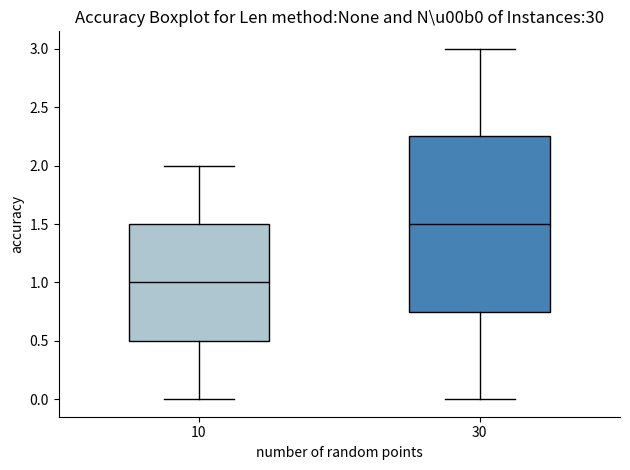

Reading left to right, read every box against the y-axis: the position of its median line, the range the box covers, and the ends of its whiskers. The values are not printed on the chart, so give them approximately, as read against the axis.

10: median 1.00, box 0.50 to 1.50, whiskers 0.00 to 2.00
30: median 1.50, box 0.75 to 2.25, whiskers 0.00 to 3.00